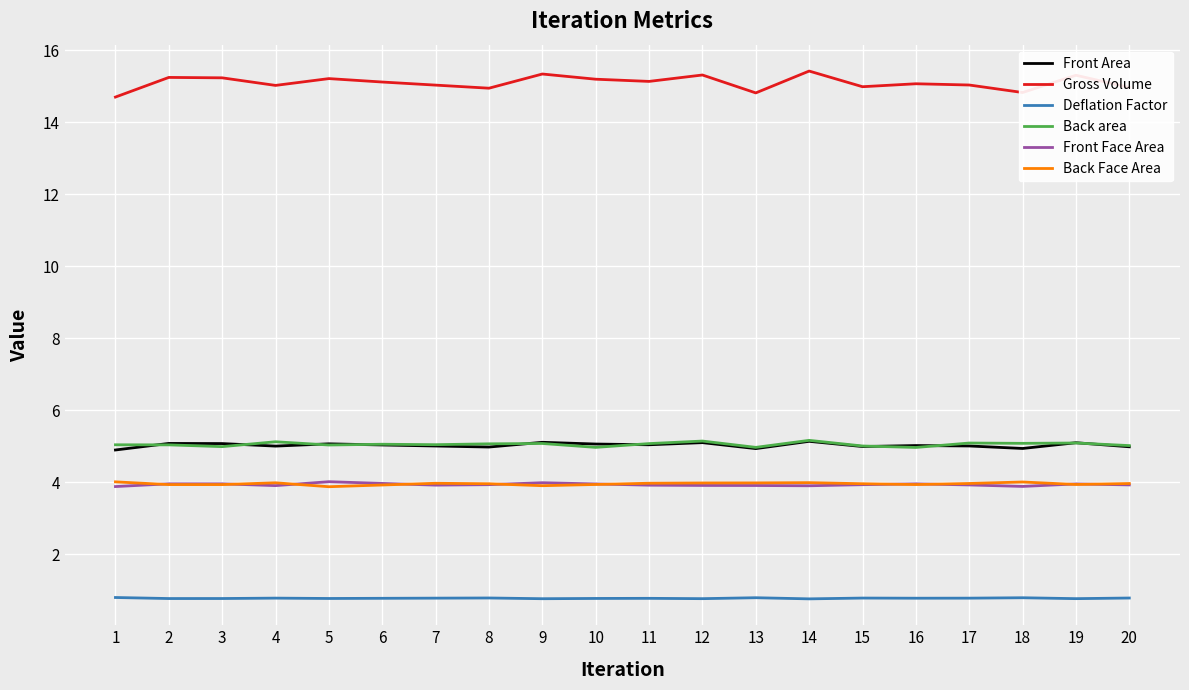

What is the maximum value for Back area?

5.2